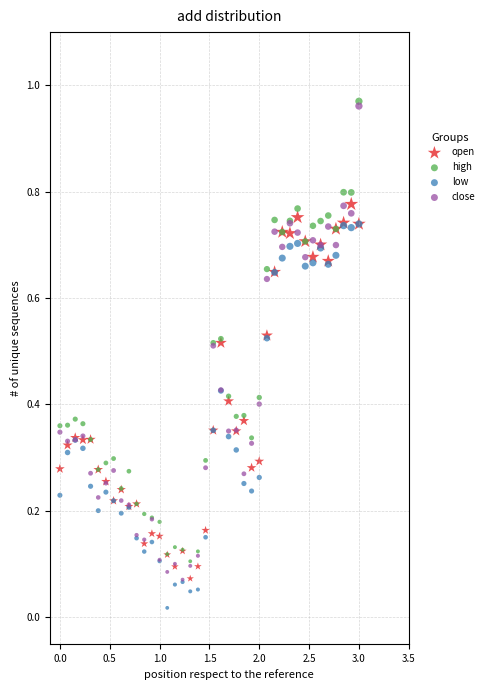

Which series reaches the minimum Y coordinate?

low